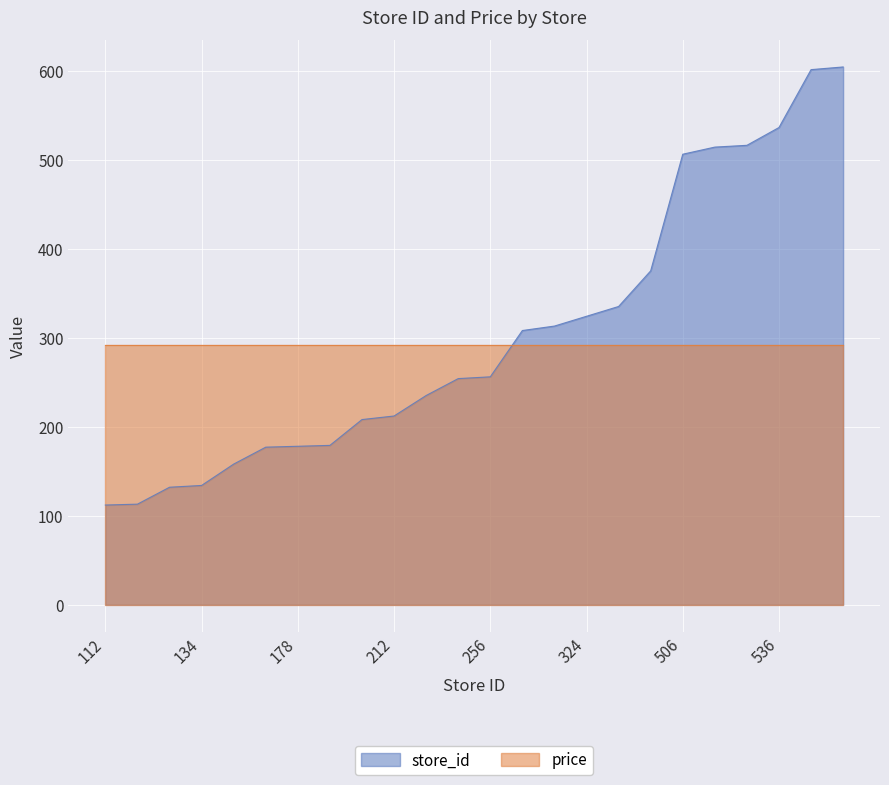

Reading right to left, extract all data points from this chart.

604=604	601=601	536=536	516=516	514=514	506=506	375=375	335=335	324=324	313=313	308=308	256=256	254=254	235=235	212=212	208=208	179=179	178=178	177=177	158=158	134=134	132=132	113=113	112=112